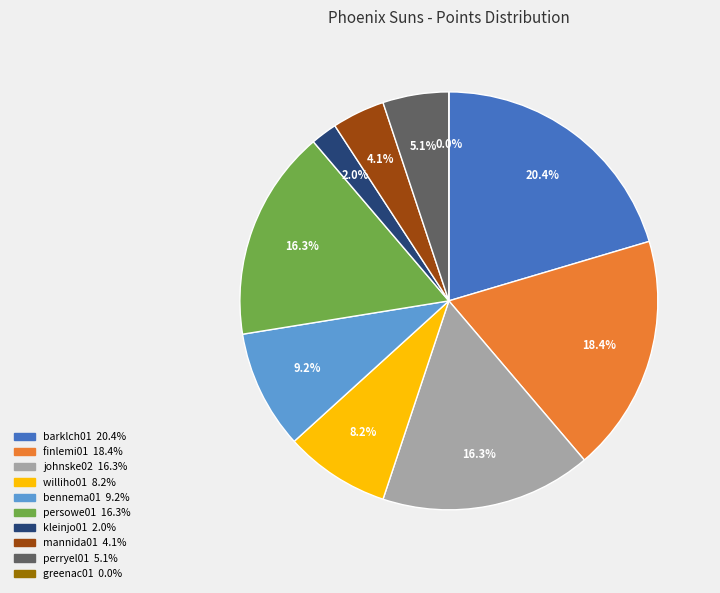

What is the change in value from bennema01 to greenac01?

-9